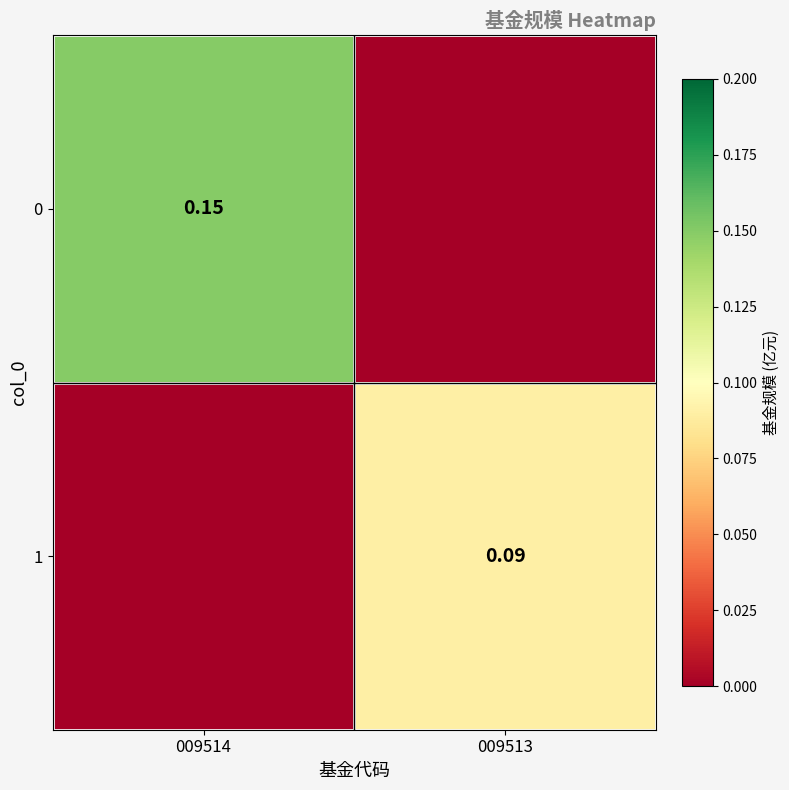

Which has a higher value, 009514 or 009513?

009514